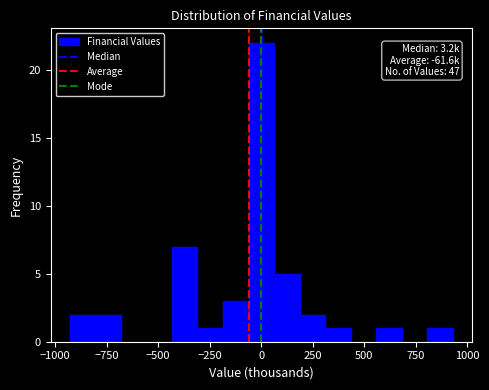

Read against the x-axis, roughly where is the centre of the tallest bar?

0